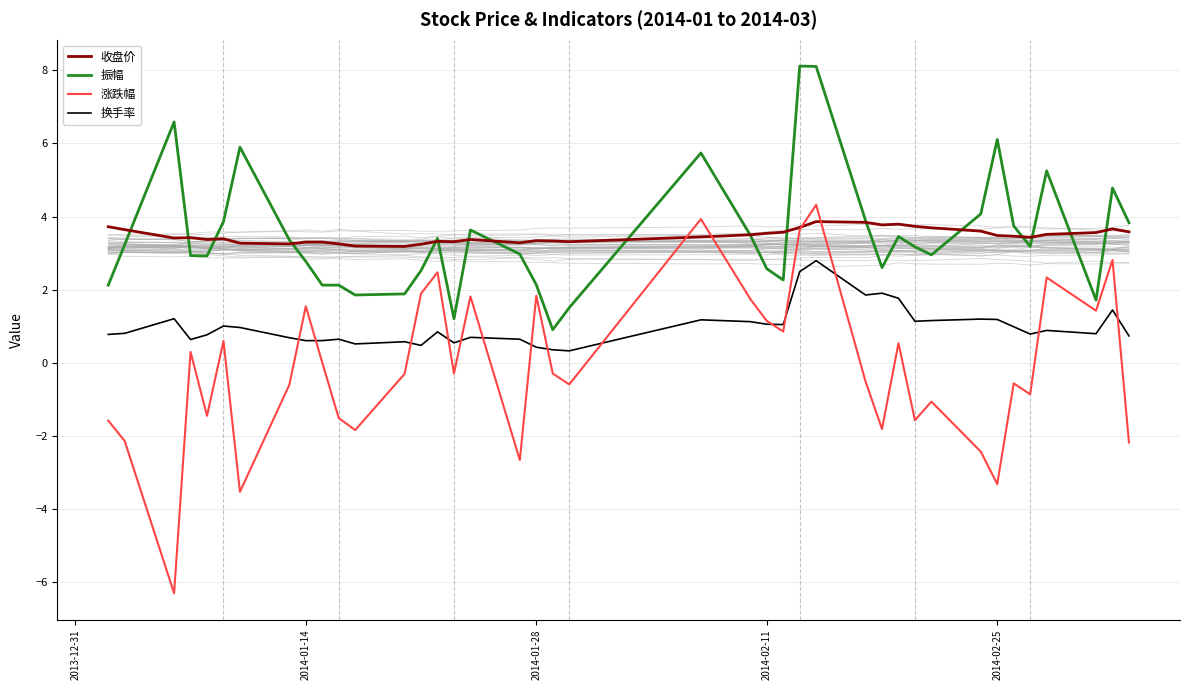

What is the maximum value for 收盘价?

3.9